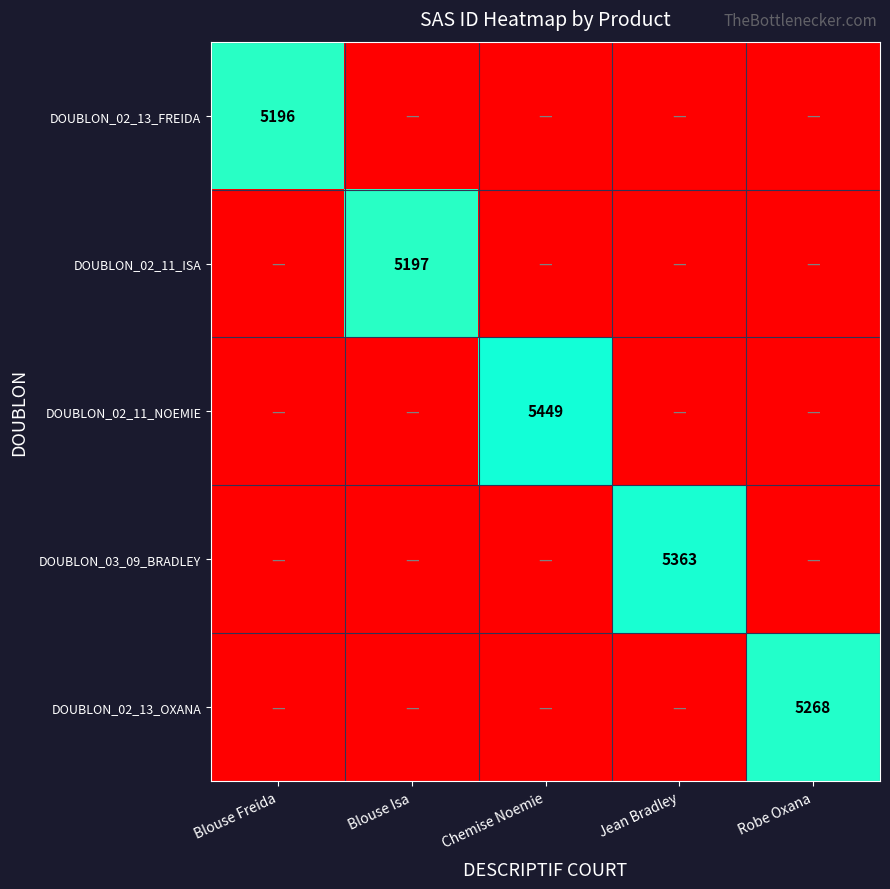

The DOUBLON_02_13_OXANA series shows 6954 at Robe Oxana. True or false?

False